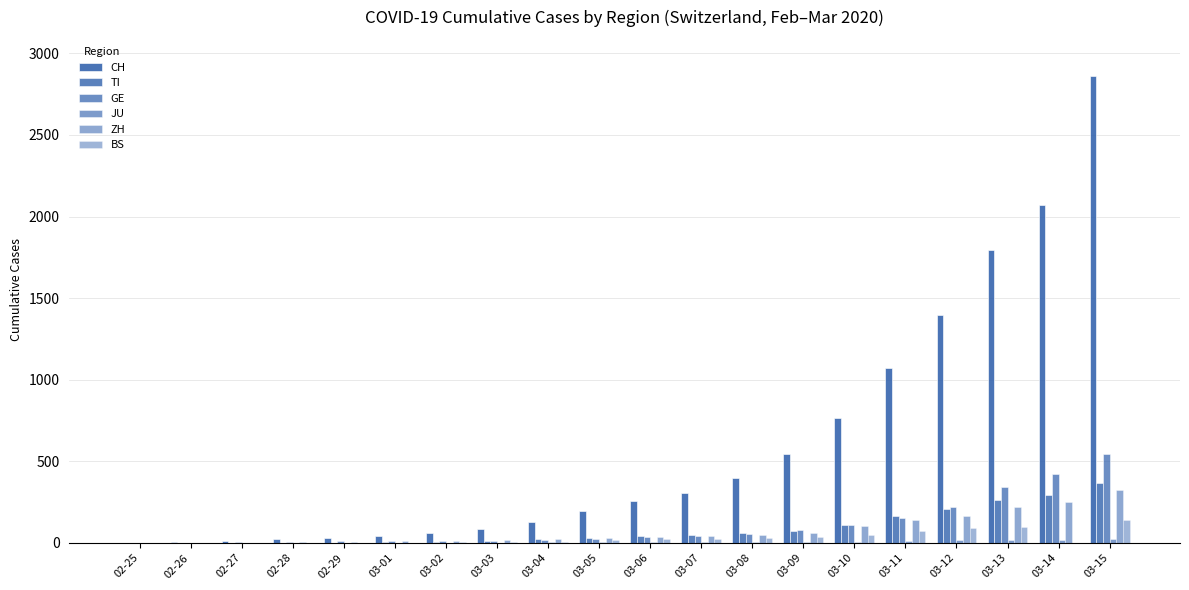

The TI series shows 77 at 03-07. True or false?

False